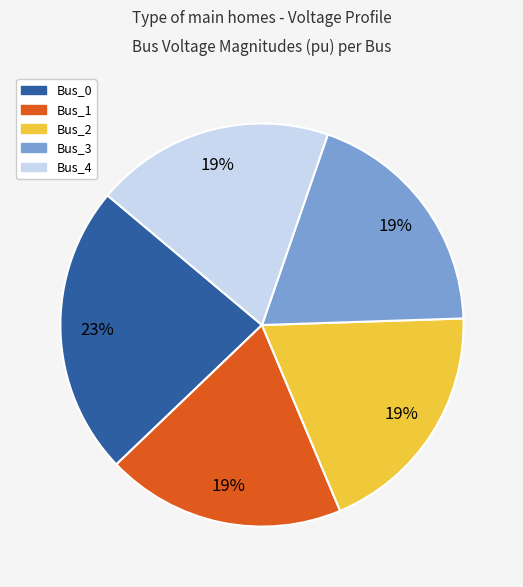

To the nearest percent, what is the combined percentage of Bus_0 and Bus_3?

42%